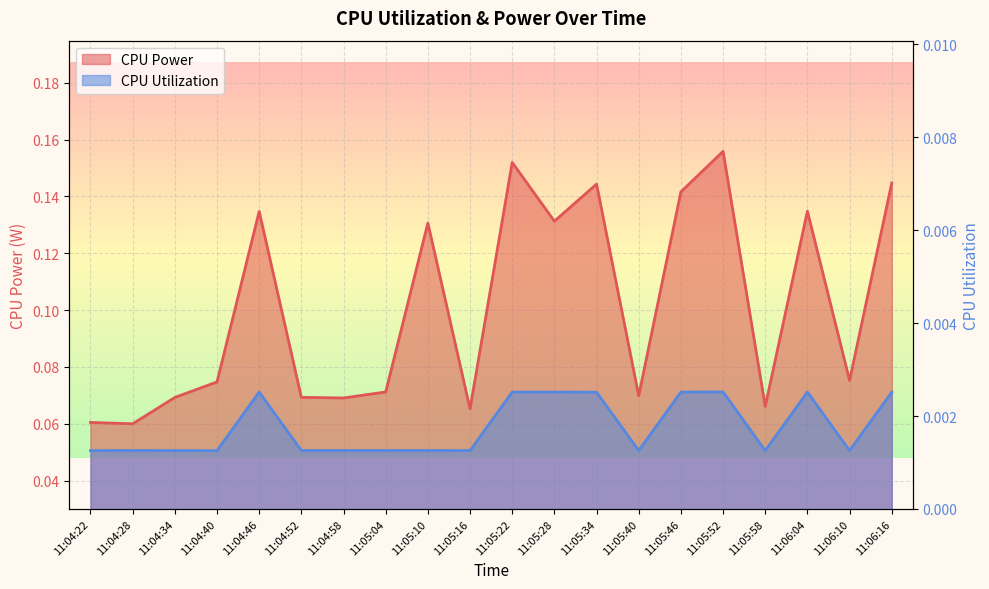

What is the total value across all series at 11:05:58?

0.1